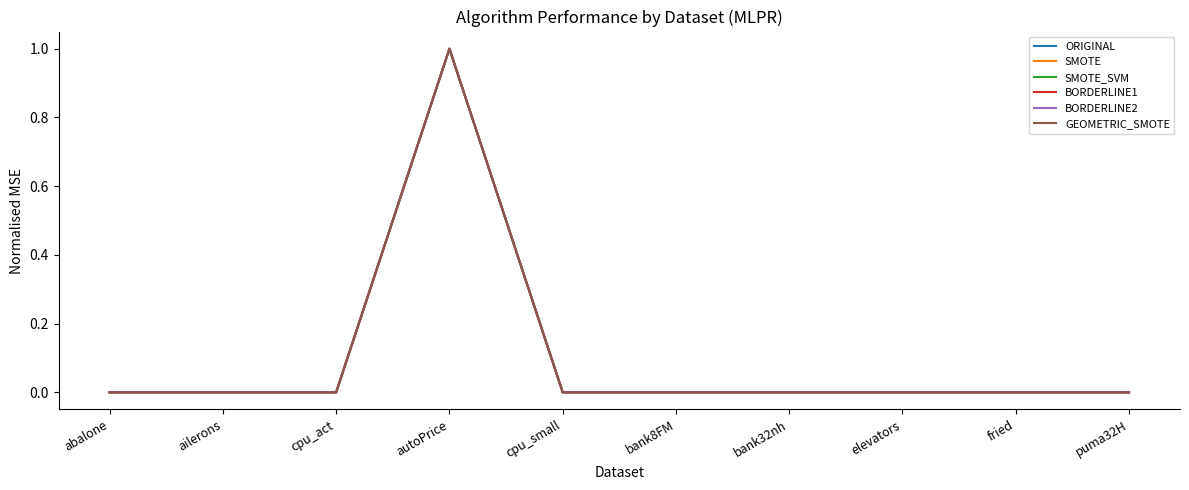

The SMOTE series shows 0.5 at ailerons. True or false?

False